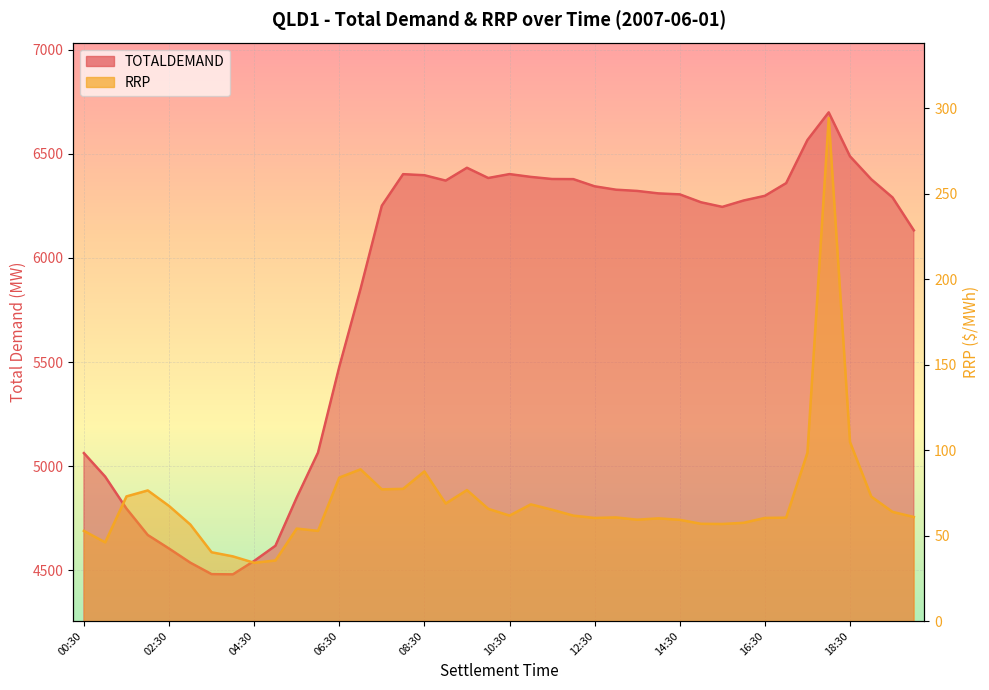

True or false: TOTALDEMAND and RRP cross at least once.

False